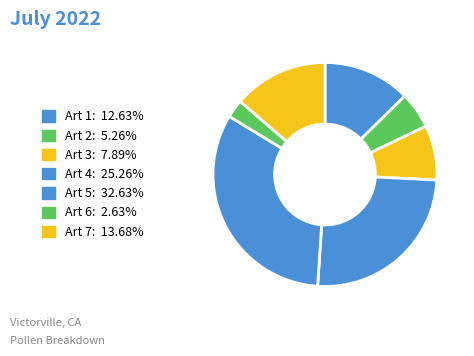

To the nearest percent, what percentage of the pie is Art 7?

14%